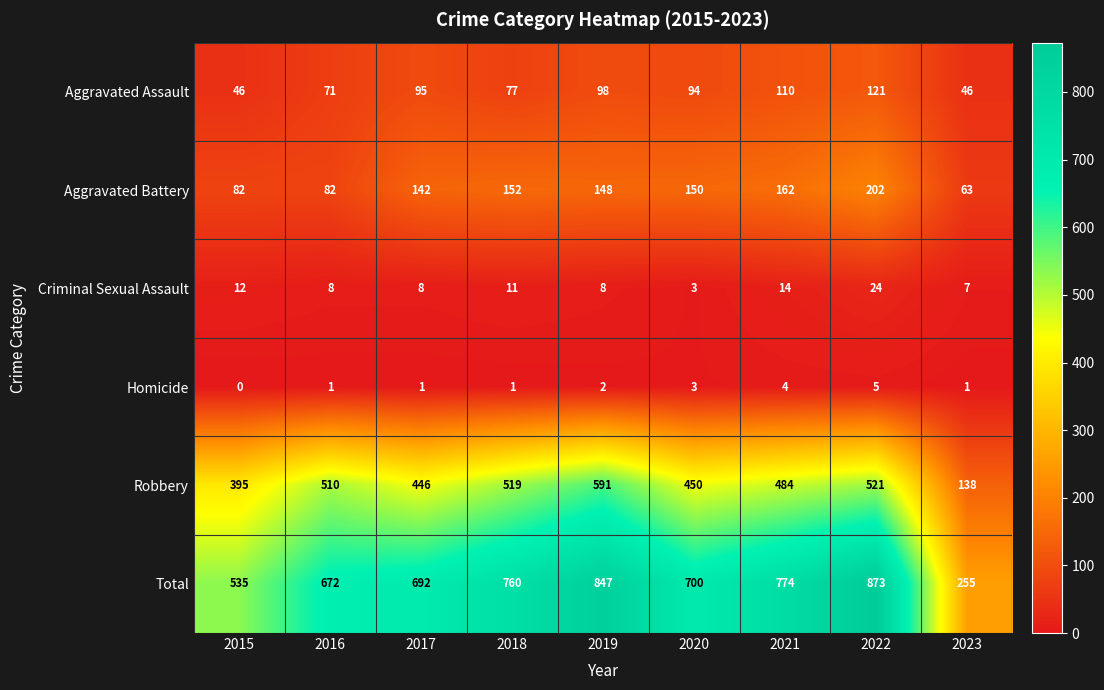

At how many categories does at least one series exceed 688?

6